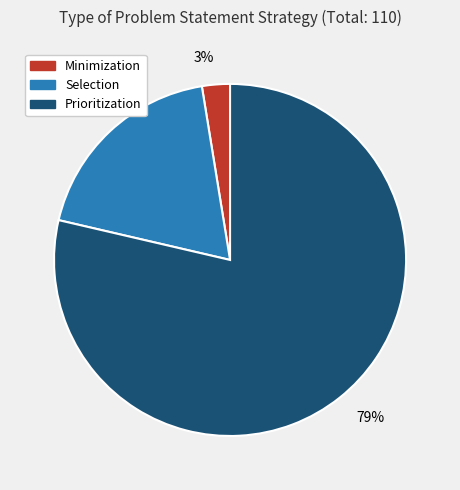

Which category accounts for the majority?

Prioritization